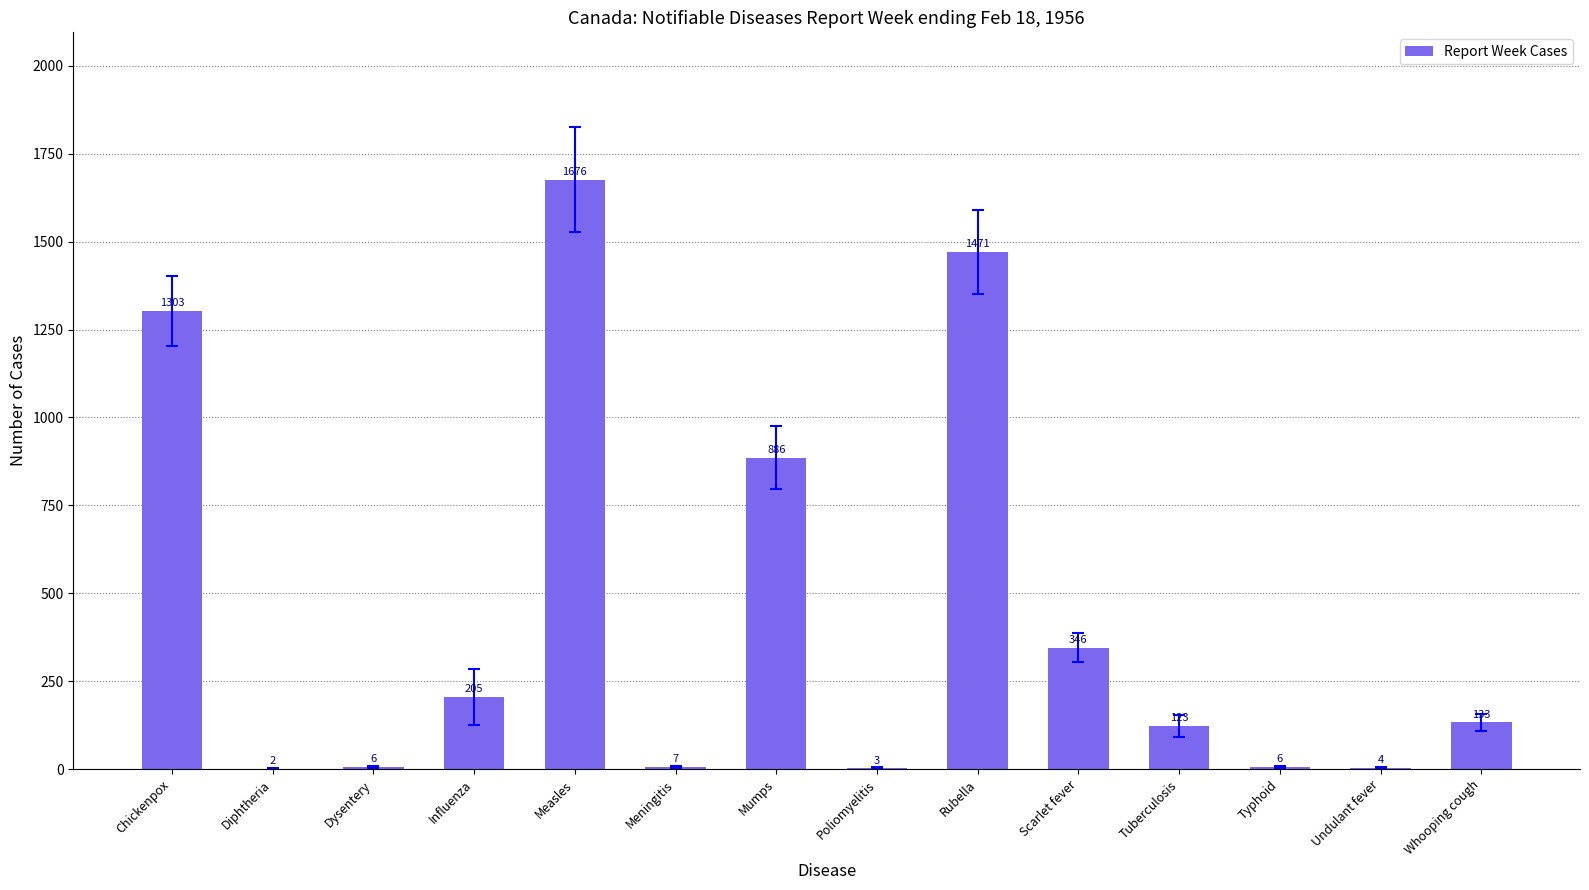

What is the greatest value displayed?

1676